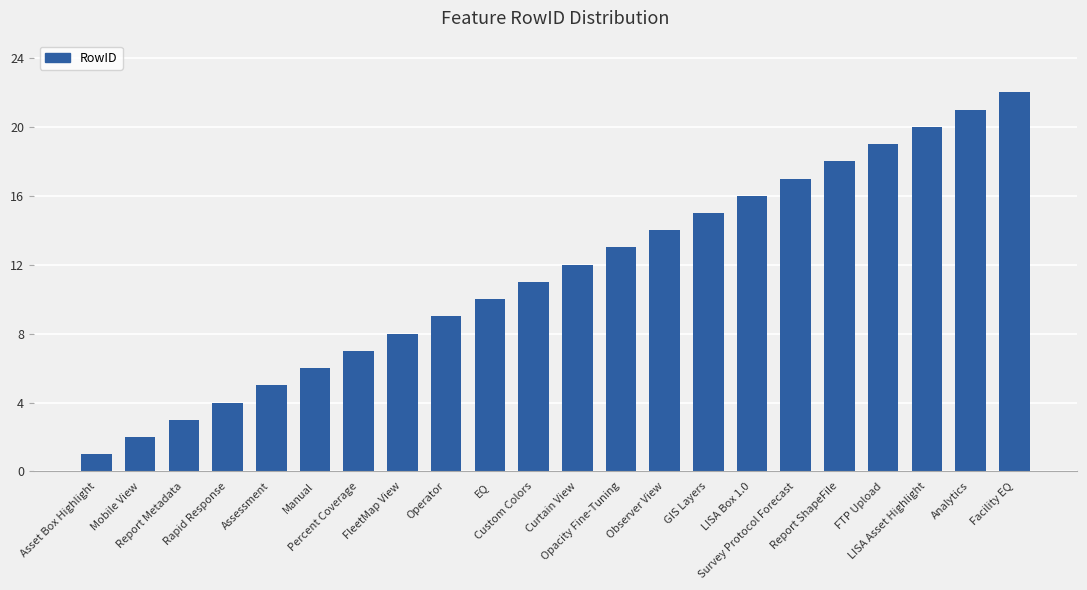

What is the label of the 3rd bar from the right?

LISA Asset Highlight